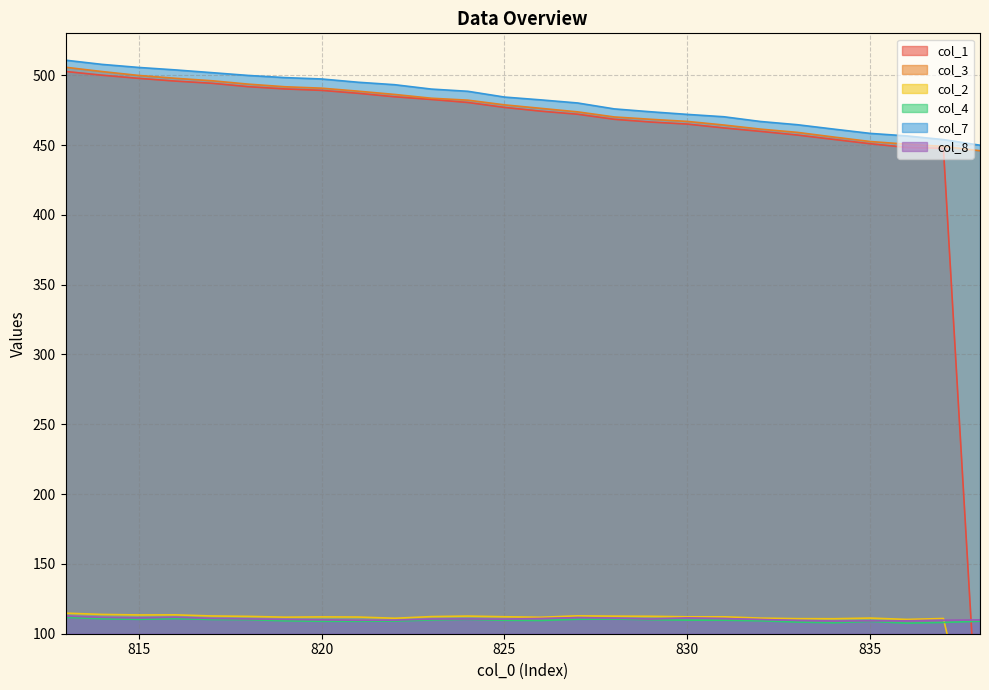

At how many categories does at least one series exceed 137?

26